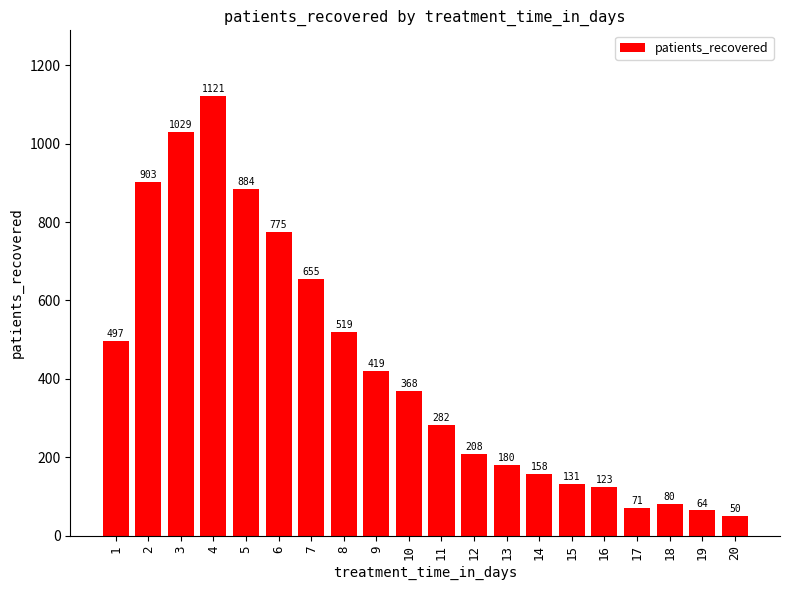

What is the smallest value displayed?

50